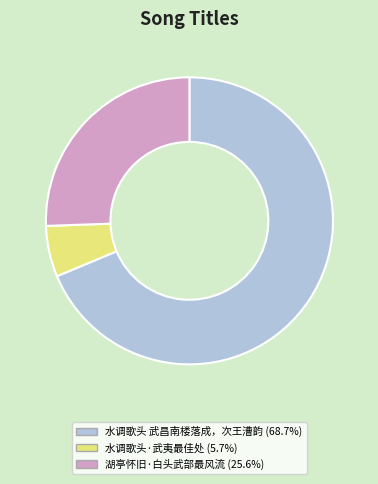

Between 水调歌头·武夷最佳处 and 湖亭怀旧·白头武部最风流, which is larger?

湖亭怀旧·白头武部最风流